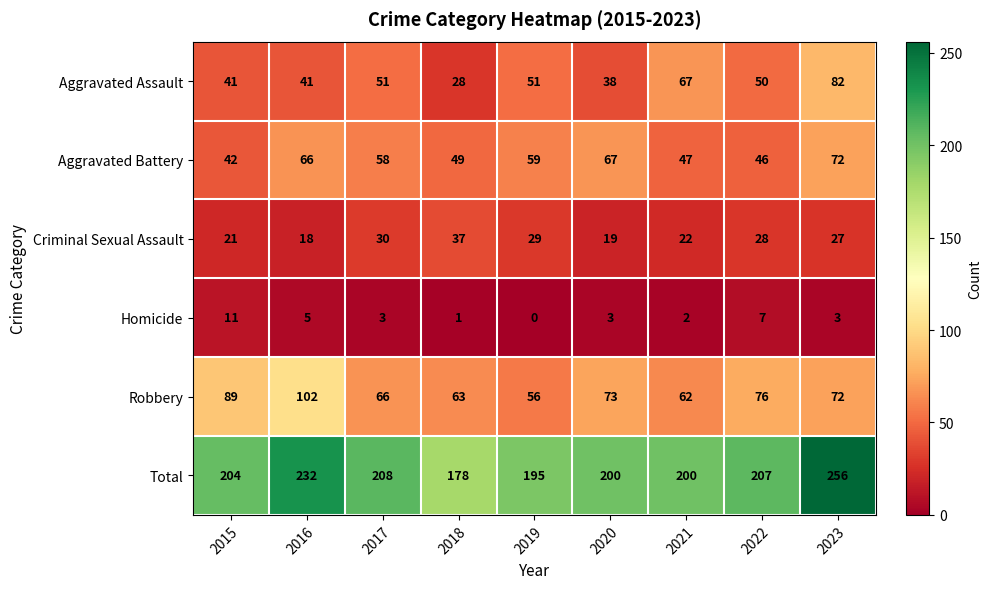

Between 2019 and 2023, which series saw the biggest shift?

Total